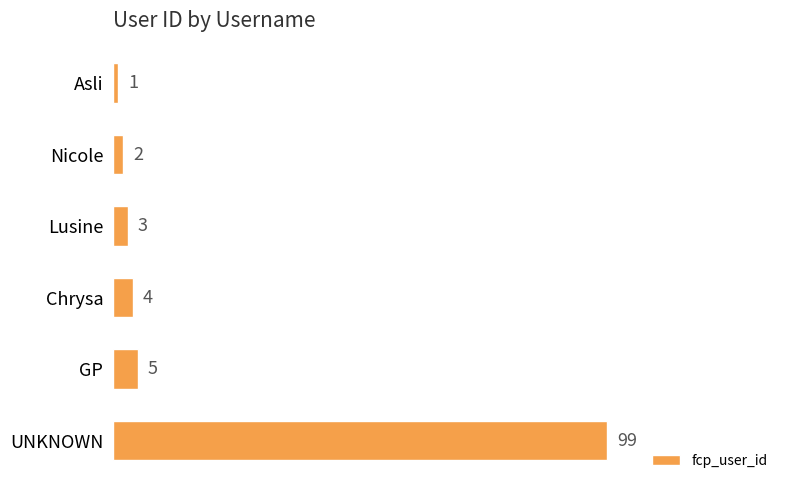

The value at Nicole is 2. True or false?

True